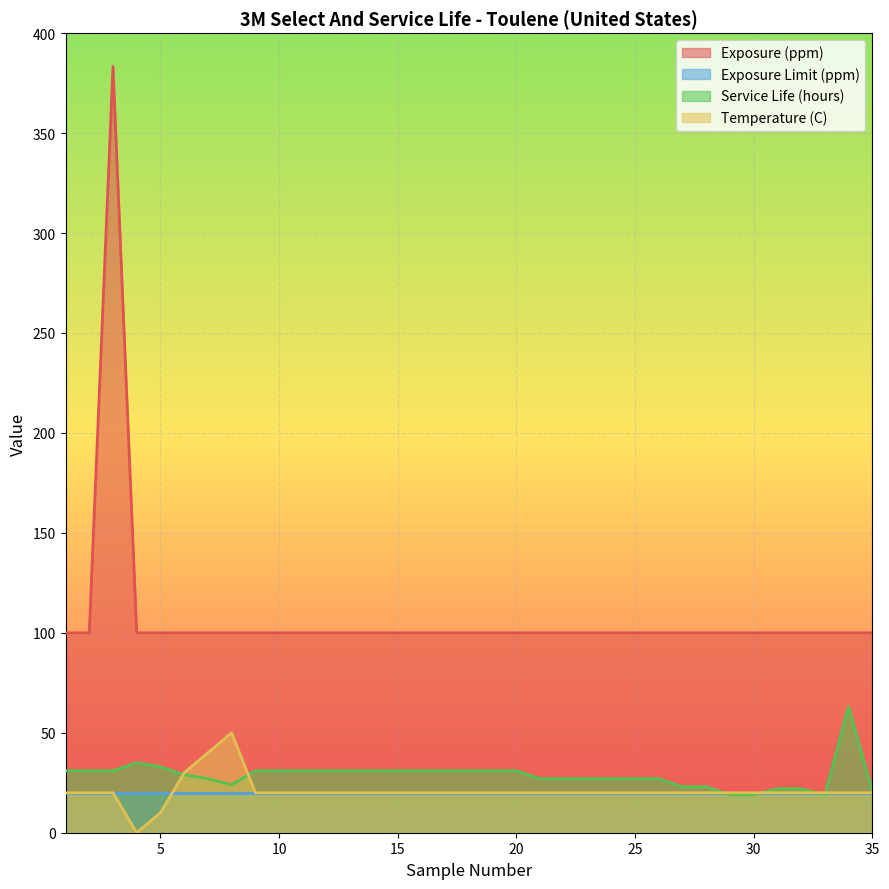

Is the value of Exposure (ppm) at 4 greater than the value of Temperature (C) at 23?

Yes